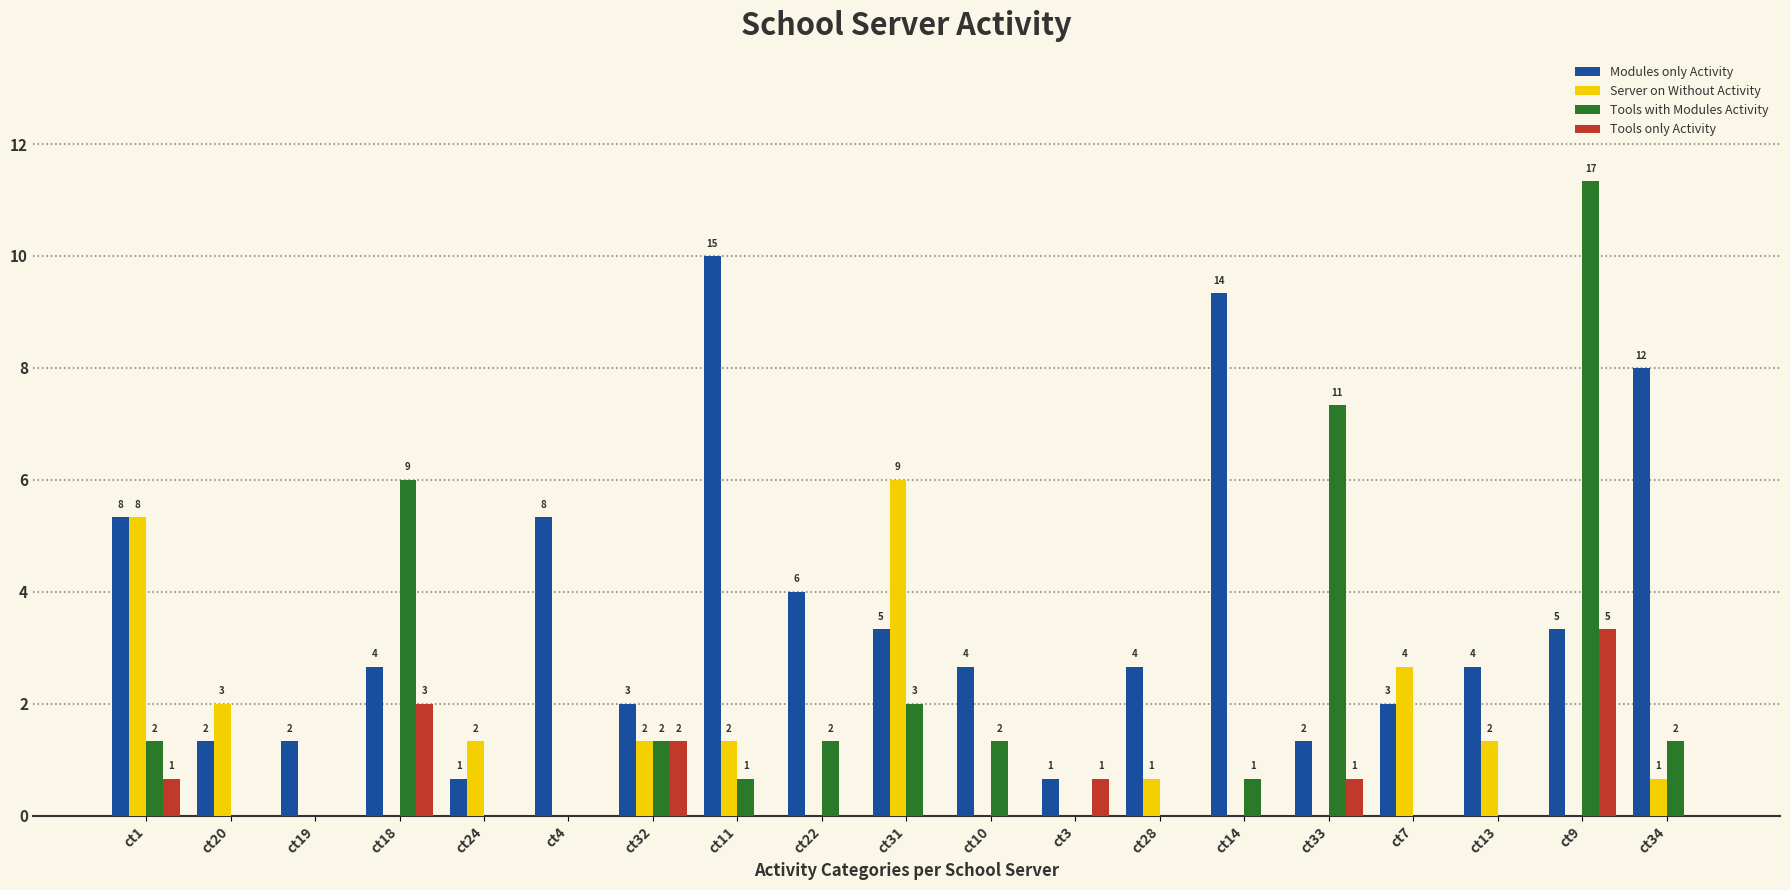

What are all the series names shown in the legend?

Modules only Activity, Server on Without Activity, Tools with Modules Activity, Tools only Activity